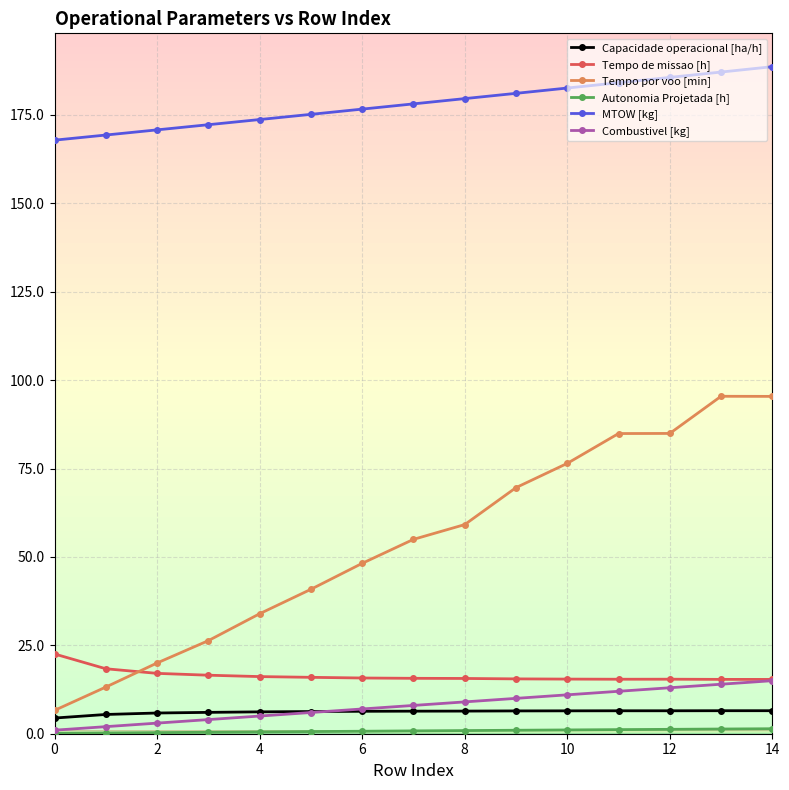

True or false: Combustivel [kg] and Tempo por voo [min] intersect in this chart.

False